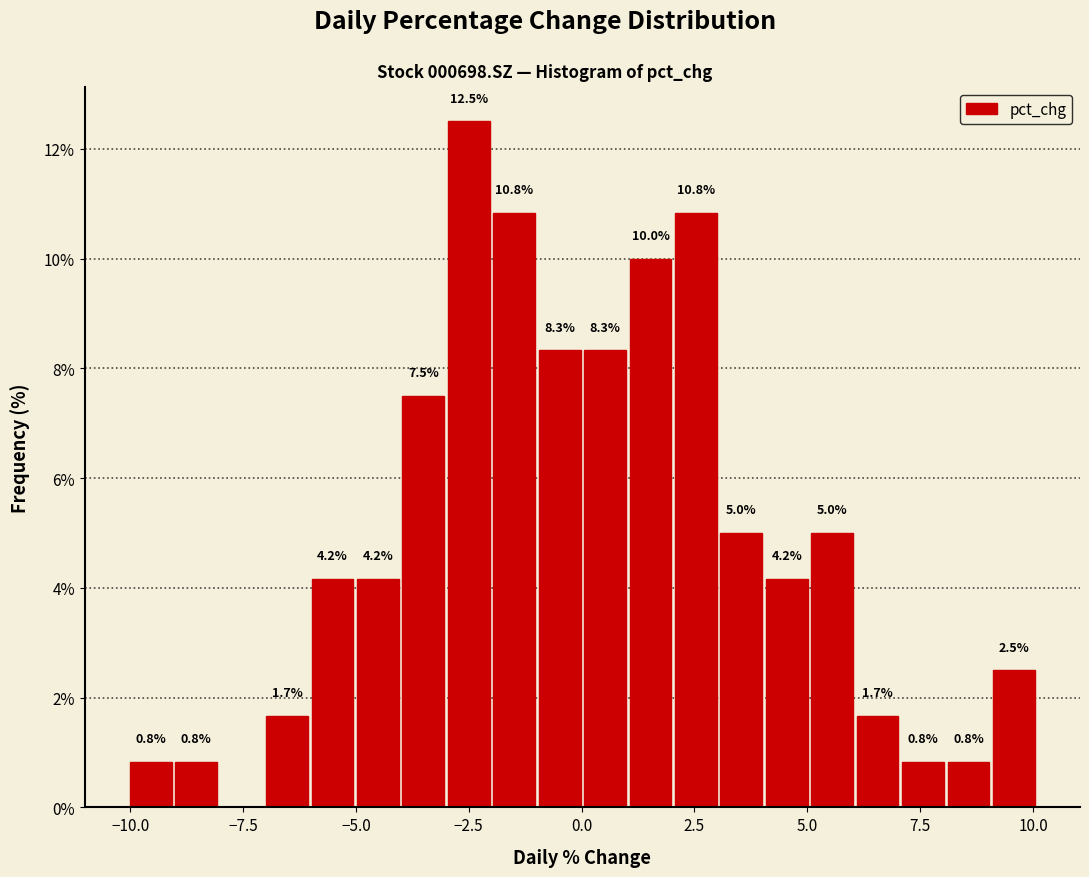

Read against the x-axis, roughly where is the centre of the tallest bar?

-2.5